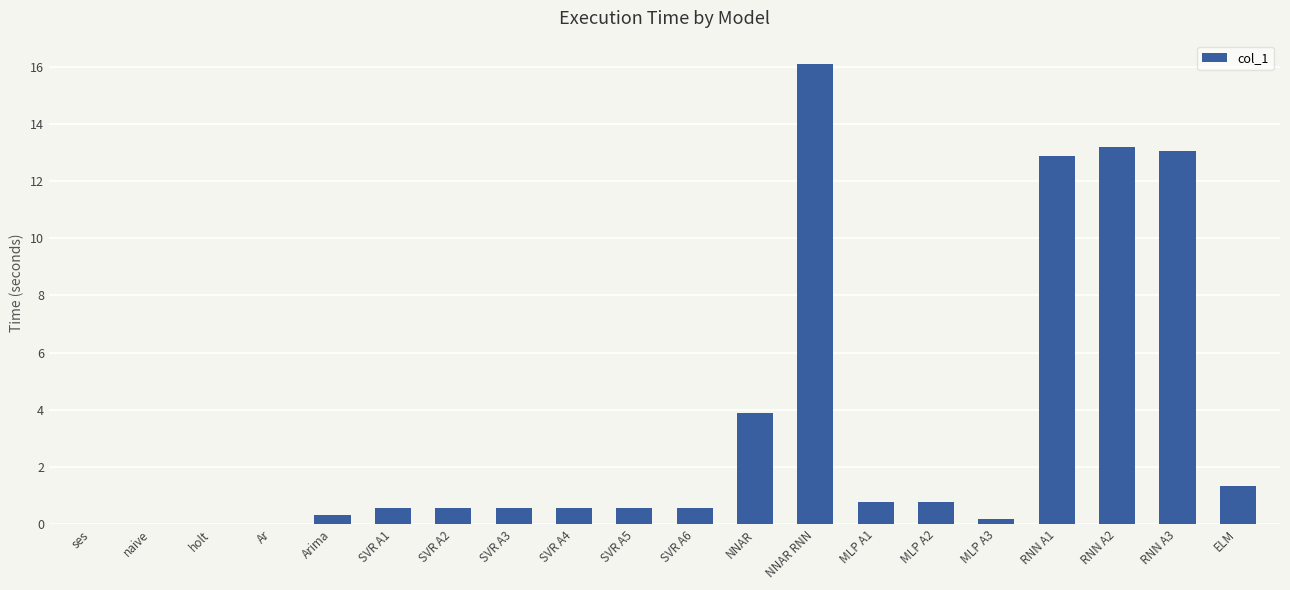

Which category has the highest value across all series?

NNAR RNN